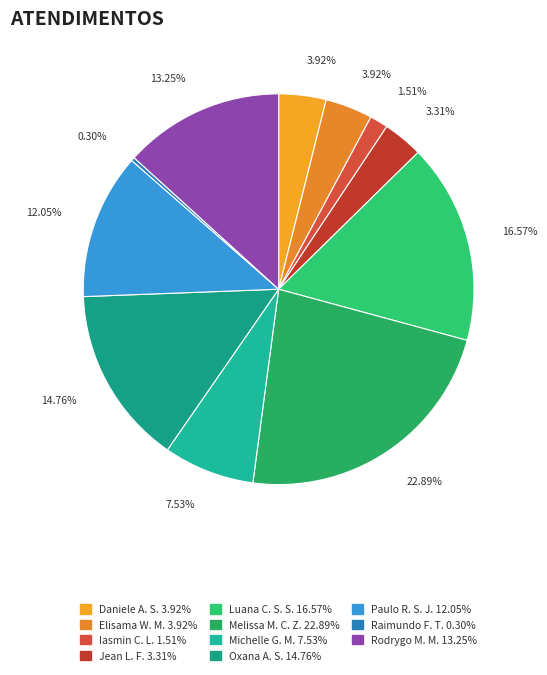

Is there a majority slice in this chart?

No